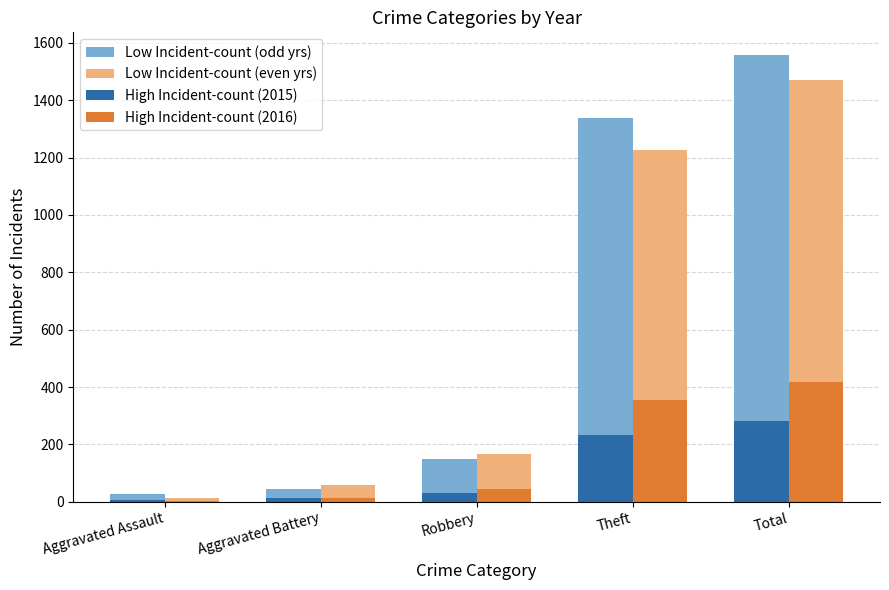

Which series has the largest total across all categories?

Low Incident-count (odd yrs)